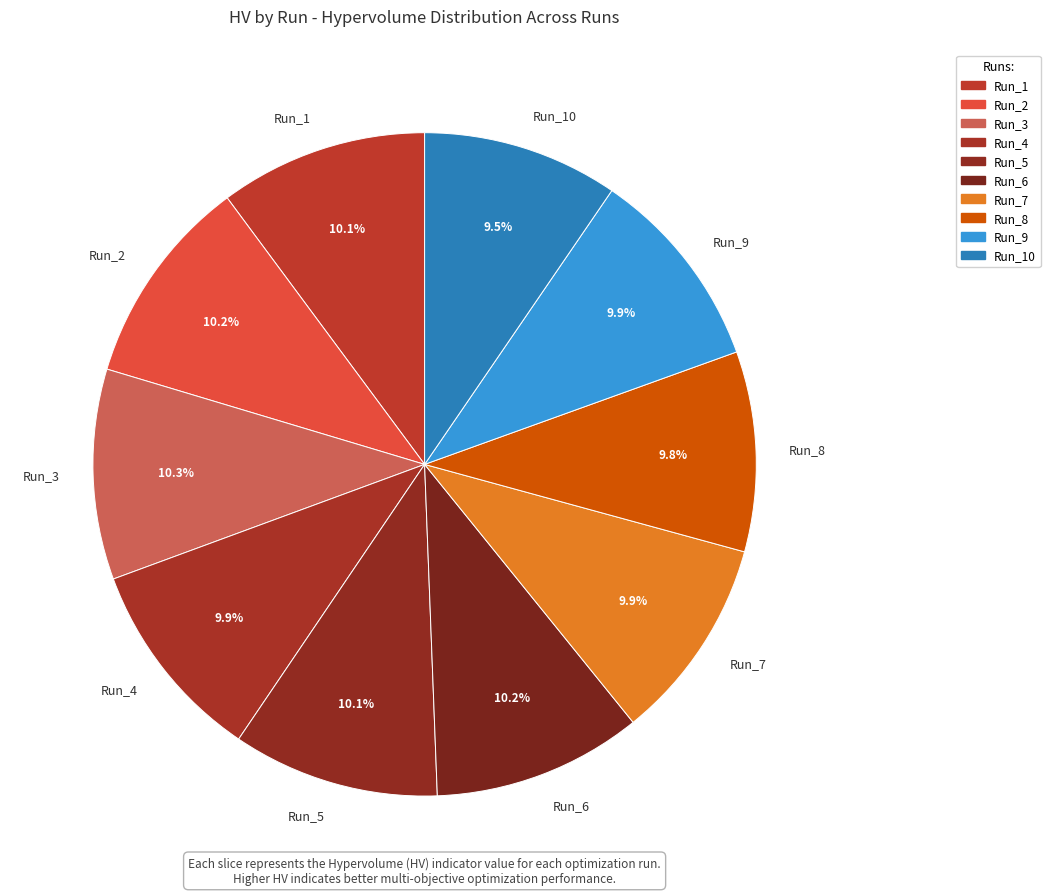

To the nearest percent, what is the difference between the largest and smallest slice percentages?

1%